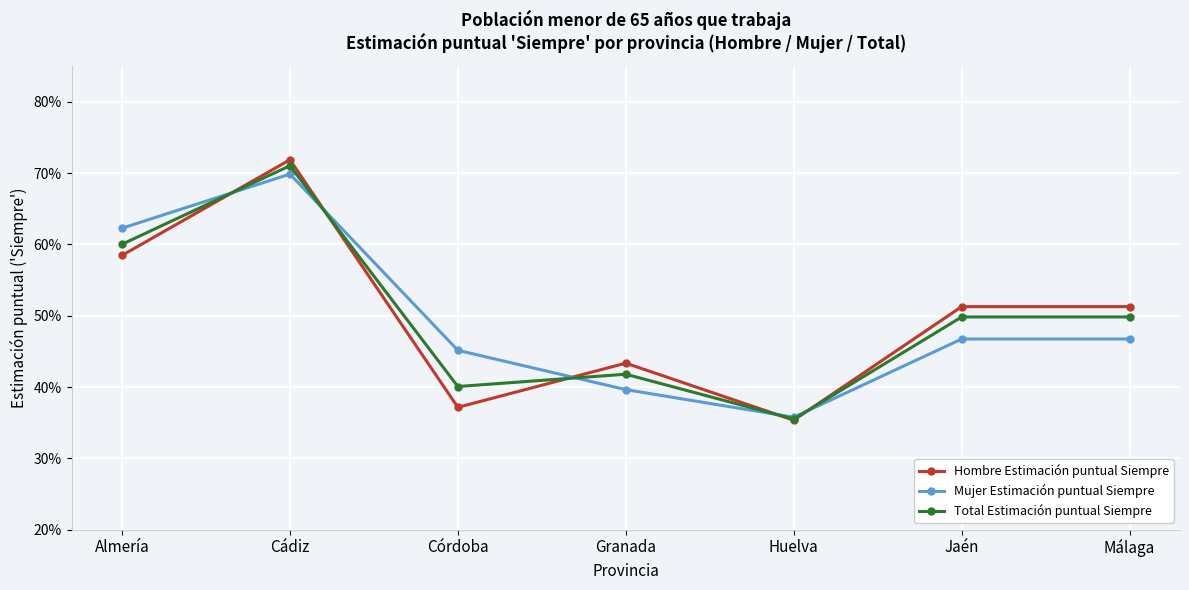

Which series has the largest range (max minus min)?

Hombre Estimación puntual Siempre